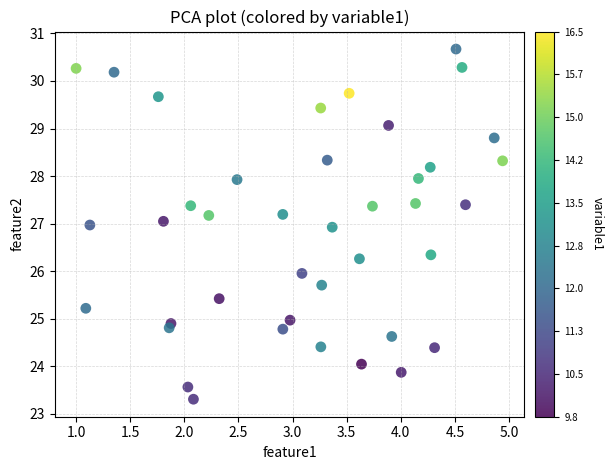

What is the range of Y values (max minus min)?

7.4